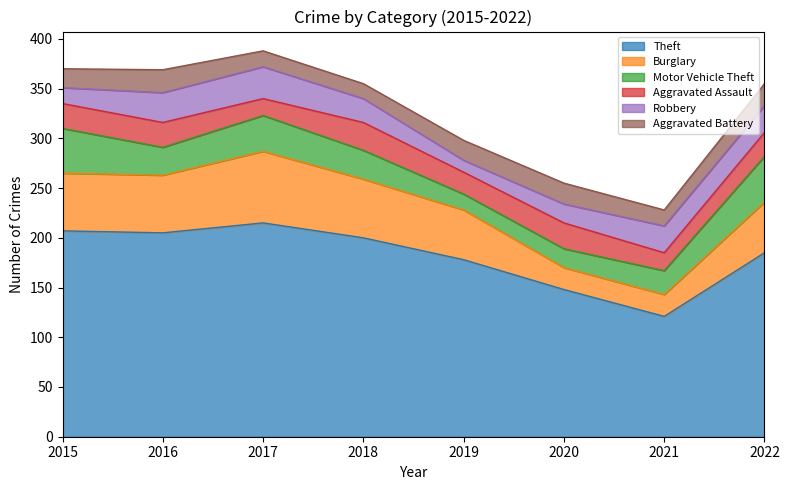

Where is Motor Vehicle Theft nearest to the value 31?

2018